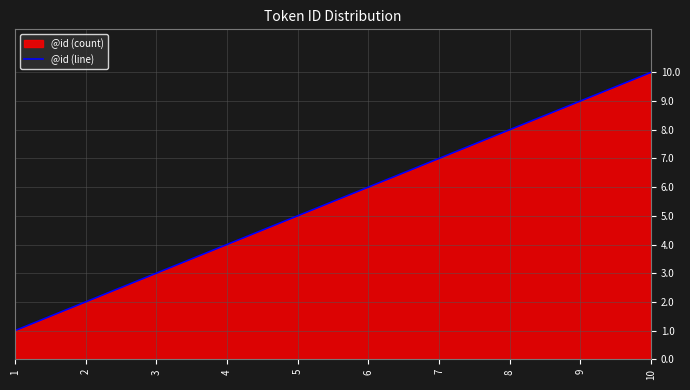

Where does the data first go above 6?

7